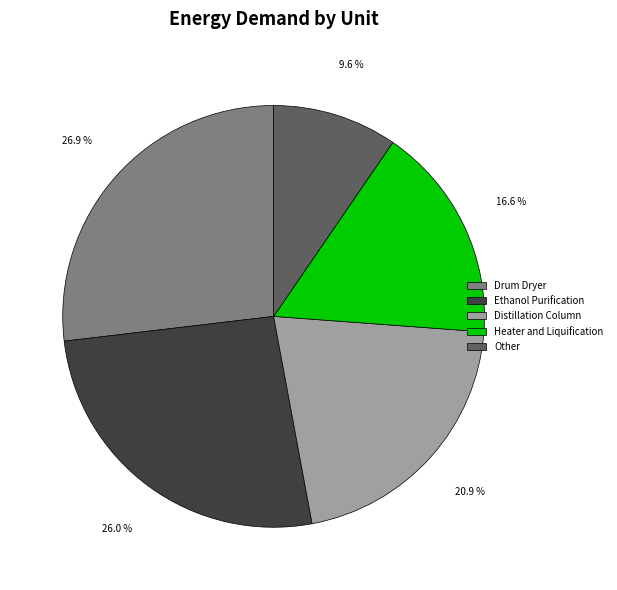

Which category has the biggest portion of the pie?

Drum Dryer